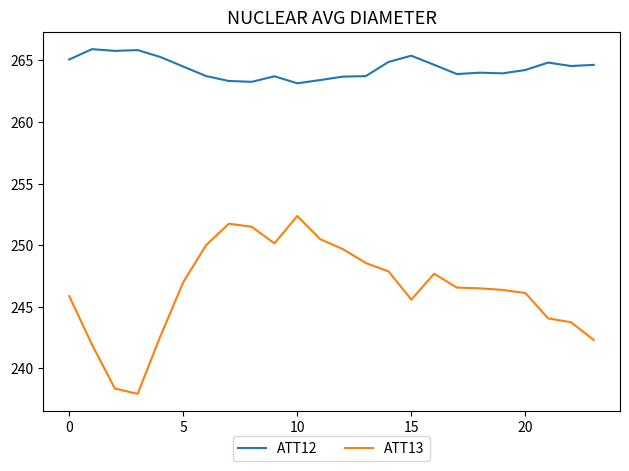

True or false: ATT13 and ATT12 cross at least once.

False